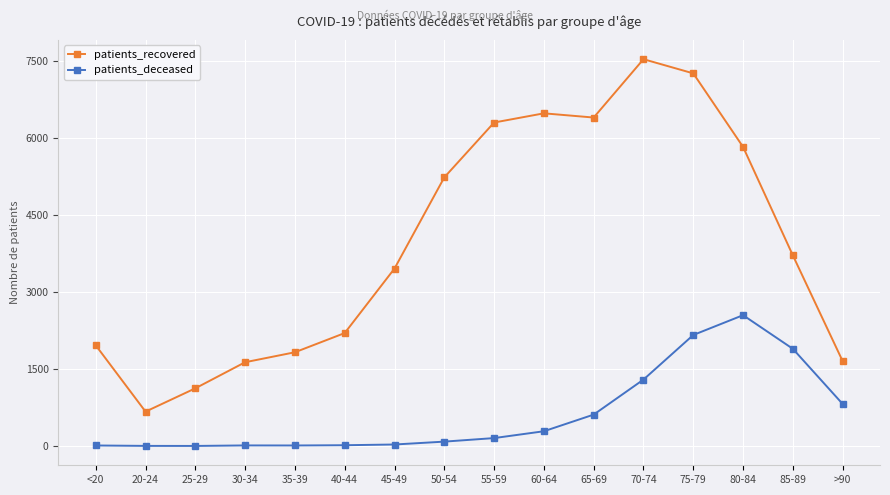

How many interior local peaks does the patients_recovered series have?

2